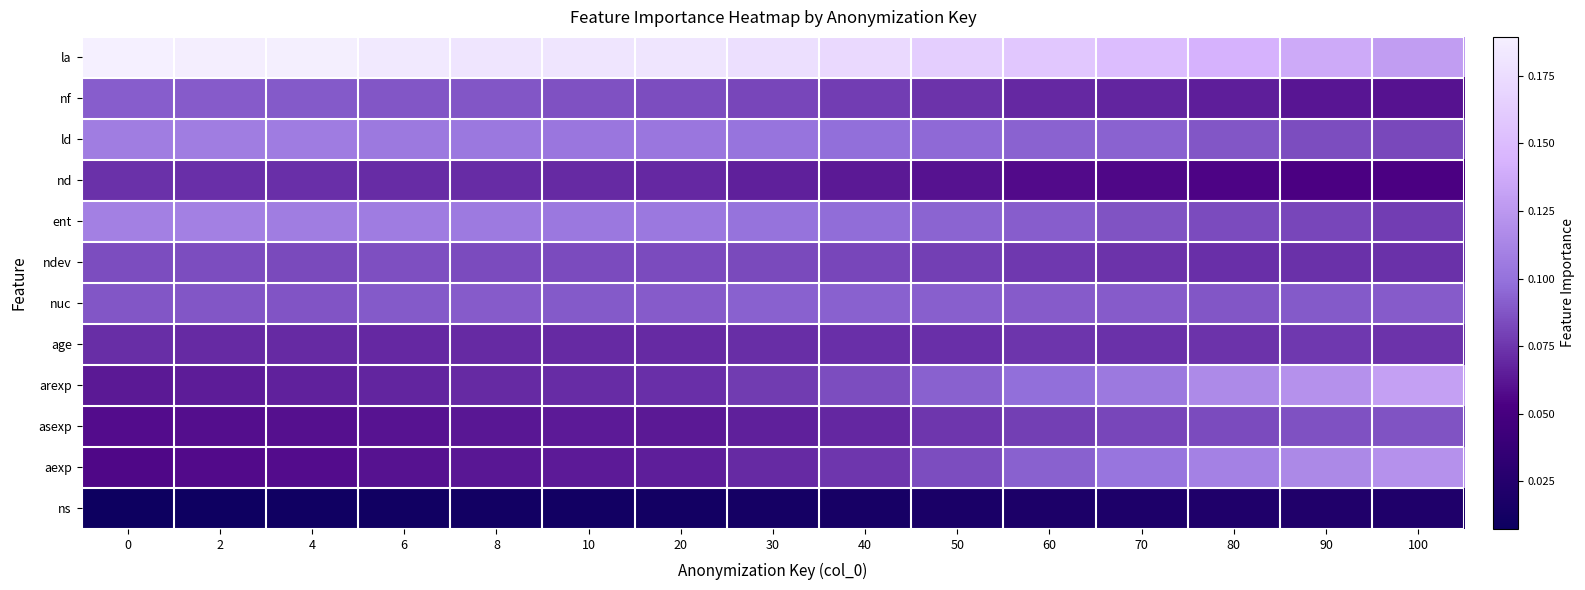

At 90, list the series in order from largest to smallest.

la, arexp, aexp, nuc, asexp, ld, ent, age, ndev, nf, nd, ns